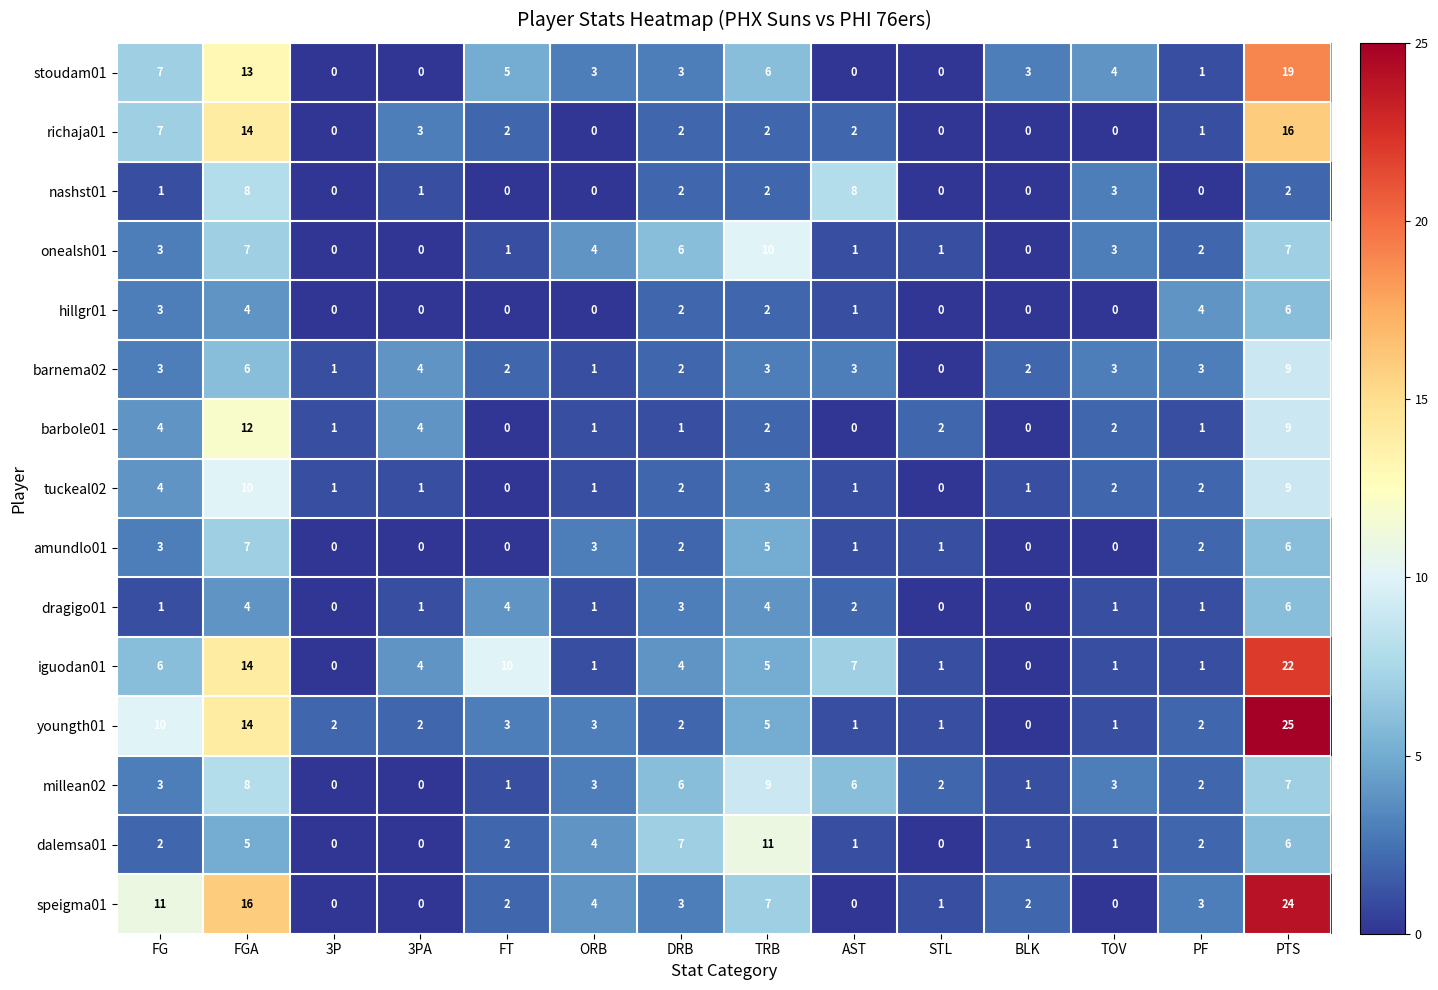

What is the total value across all series at 3PA?

20